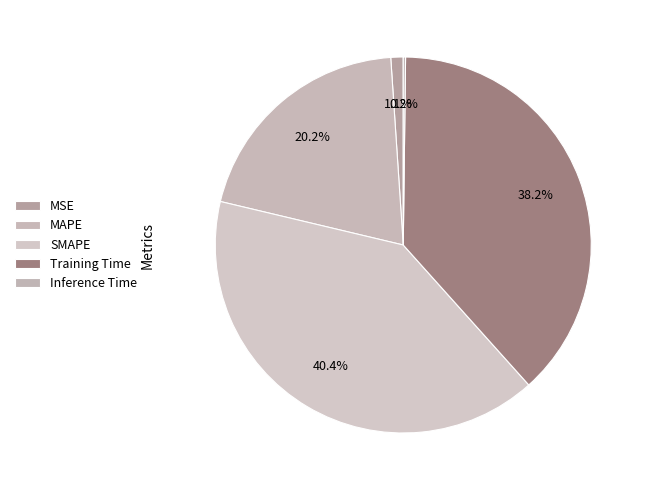

Is it true that SMAPE is 40% of the pie?

True